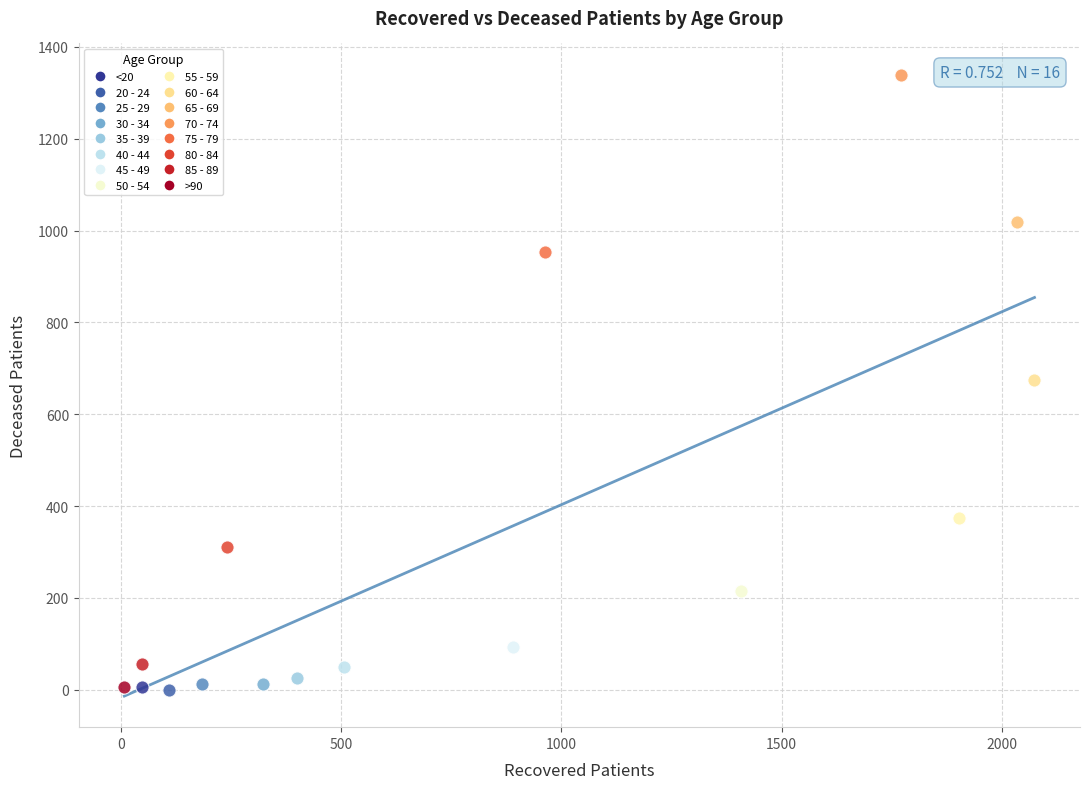

What are all the series names shown in the legend?

<20, 20 - 24, 25 - 29, 30 - 34, 35 - 39, 40 - 44, 45 - 49, 50 - 54, 55 - 59, 60 - 64, 65 - 69, 70 - 74, 75 - 79, 80 - 84, 85 - 89, >90